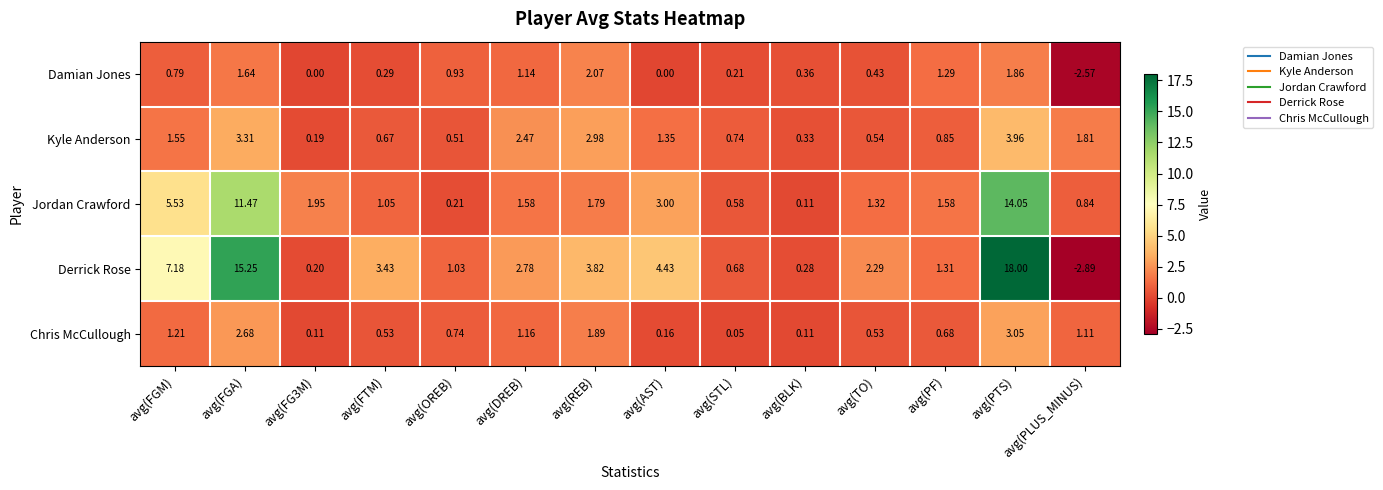

List the series in order of their peak value, lowest first.

Damian Jones, Chris McCullough, Kyle Anderson, Jordan Crawford, Derrick Rose